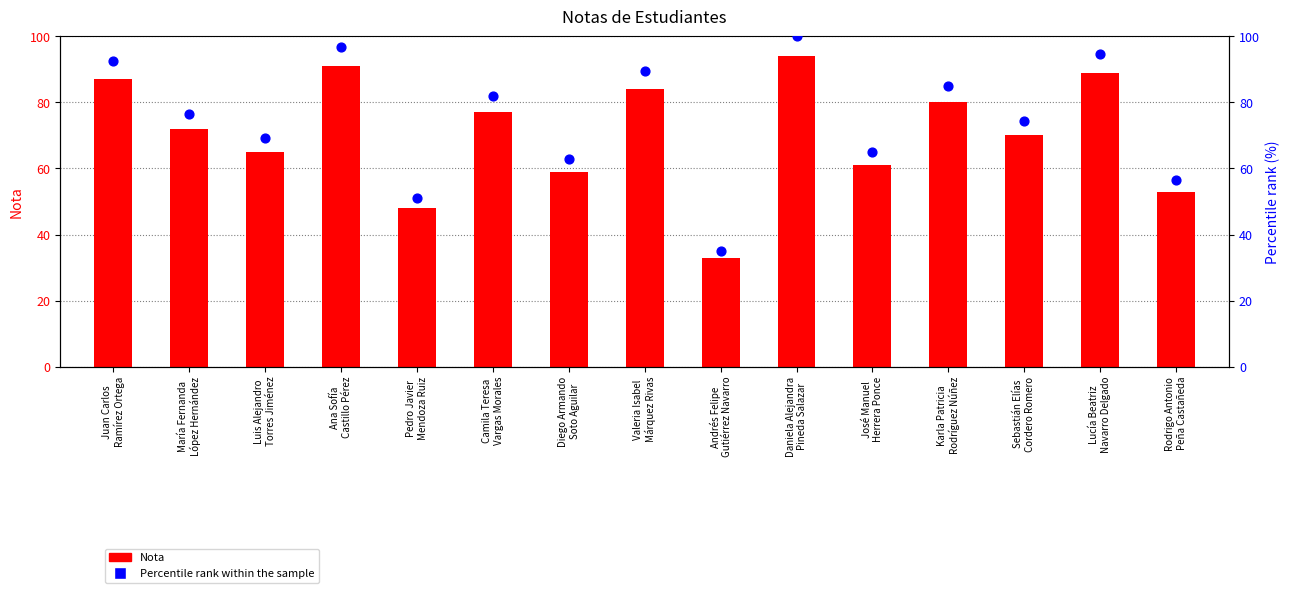

What are all the series names shown in the legend?

Nota, Percentile rank within the sample